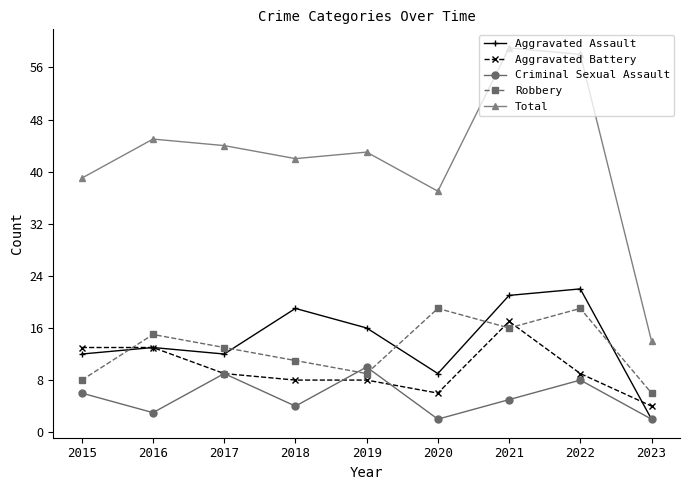

Reading left to right, what are all the values shown in this chart?

Aggravated Assault: 12	13	12	19	16	9	21	22	2
Aggravated Battery: 13	13	9	8	8	6	17	9	4
Criminal Sexual Assault: 6	3	9	4	10	2	5	8	2
Robbery: 8	15	13	11	9	19	16	19	6
Total: 39	45	44	42	43	37	59	58	14